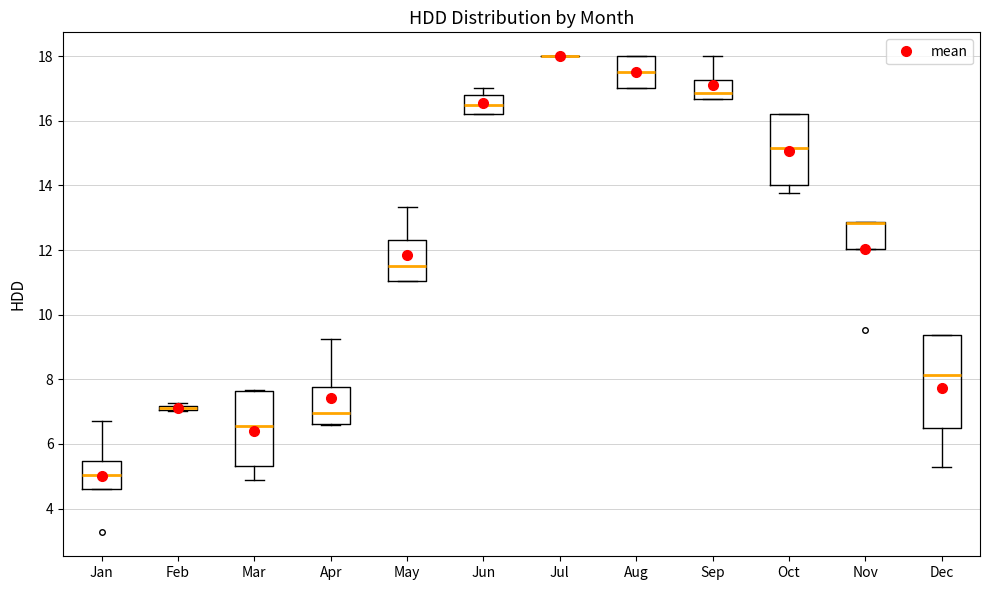

Comparing the boxes themselves (not the whiskers), which one is the tallest?

Dec